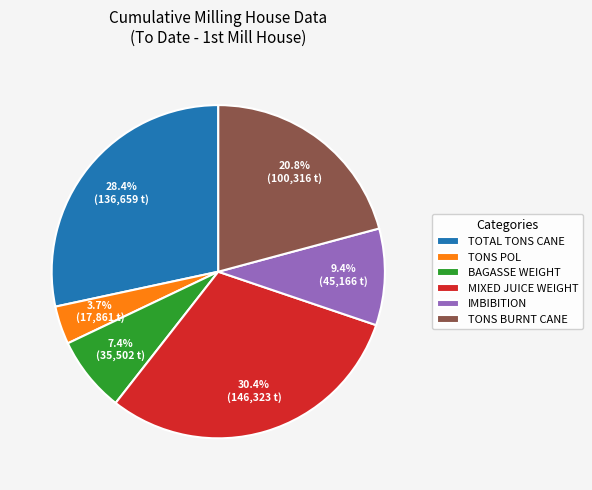

How many segments does this pie chart have?

6